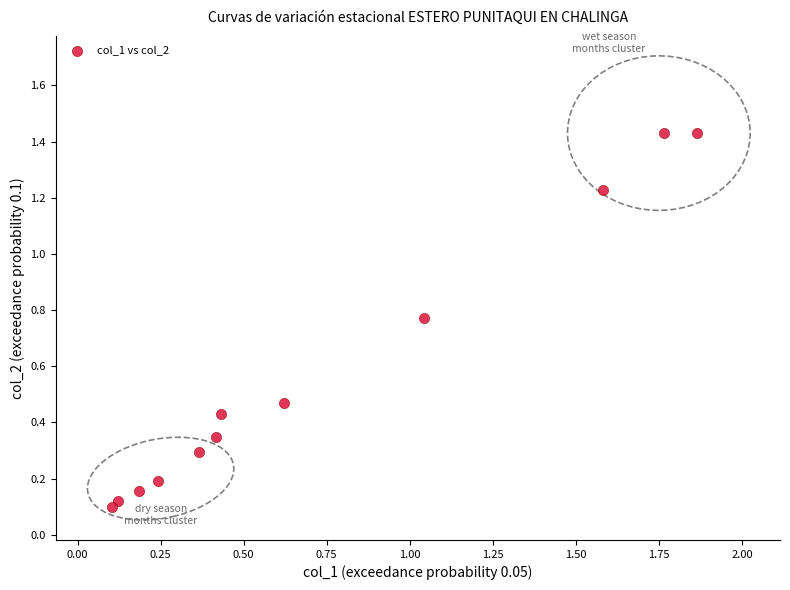

What is the average Y value?

0.6